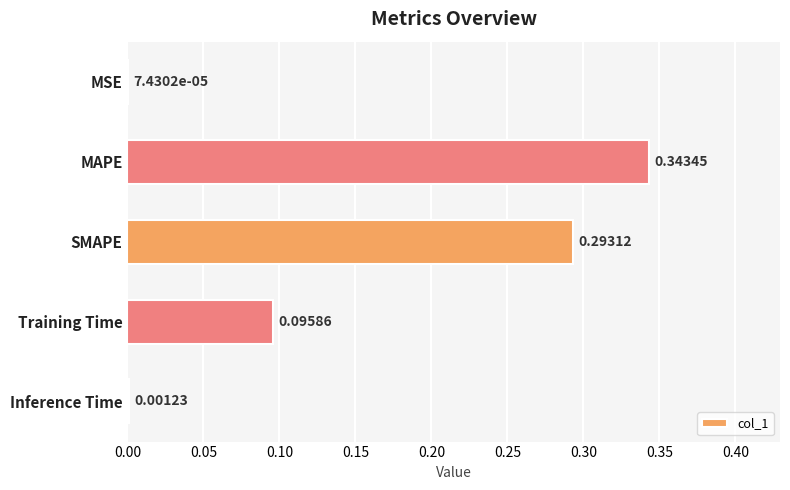

Which has a higher value, Inference Time or MSE?

Inference Time